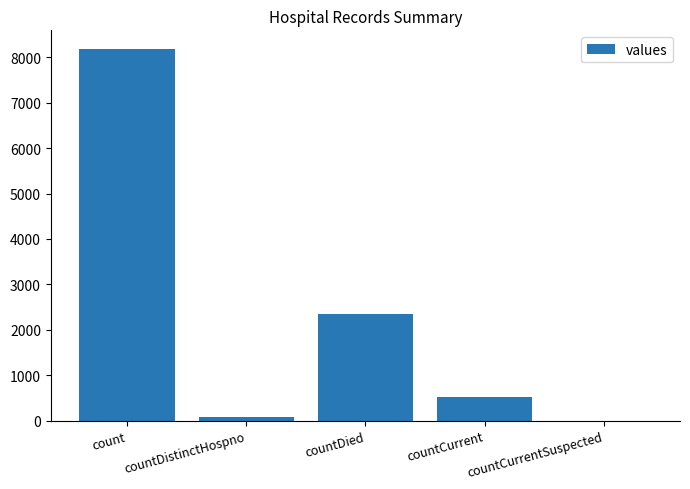

What is the sum of all values?

11124